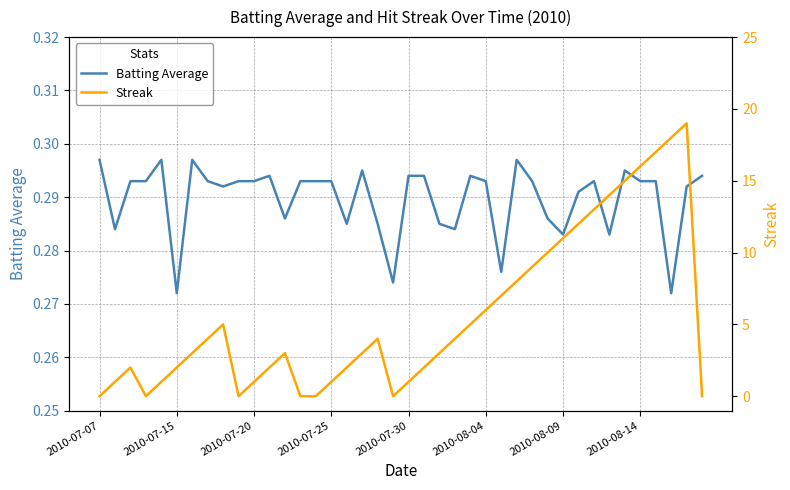

True or false: Batting Average has a value of 0.2 at 2010-07-25.

False